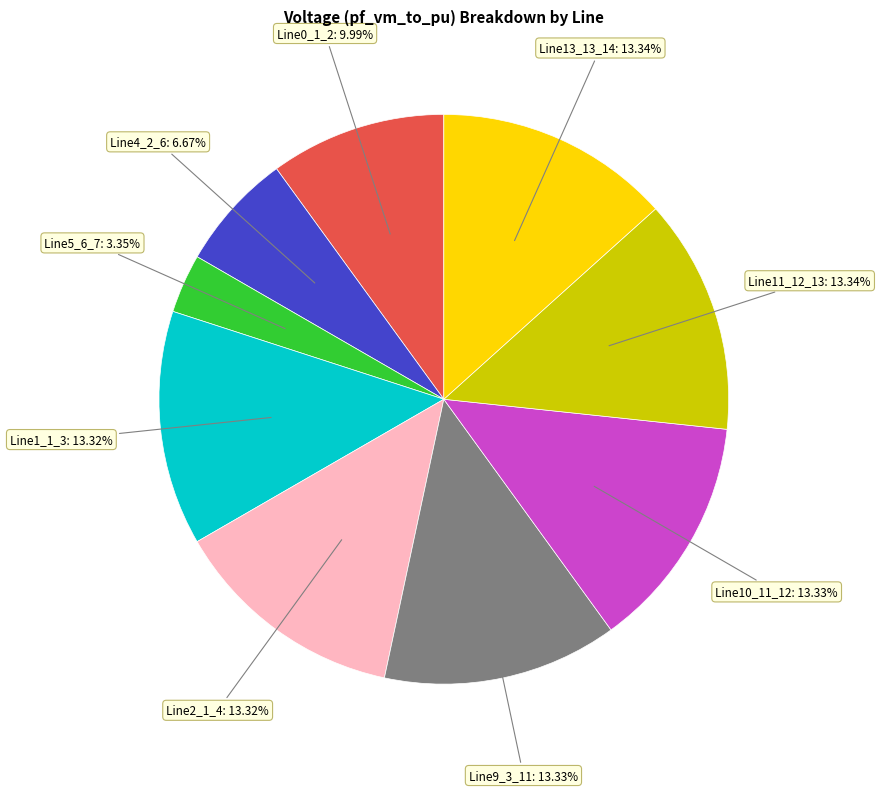

Is there a majority slice in this chart?

No